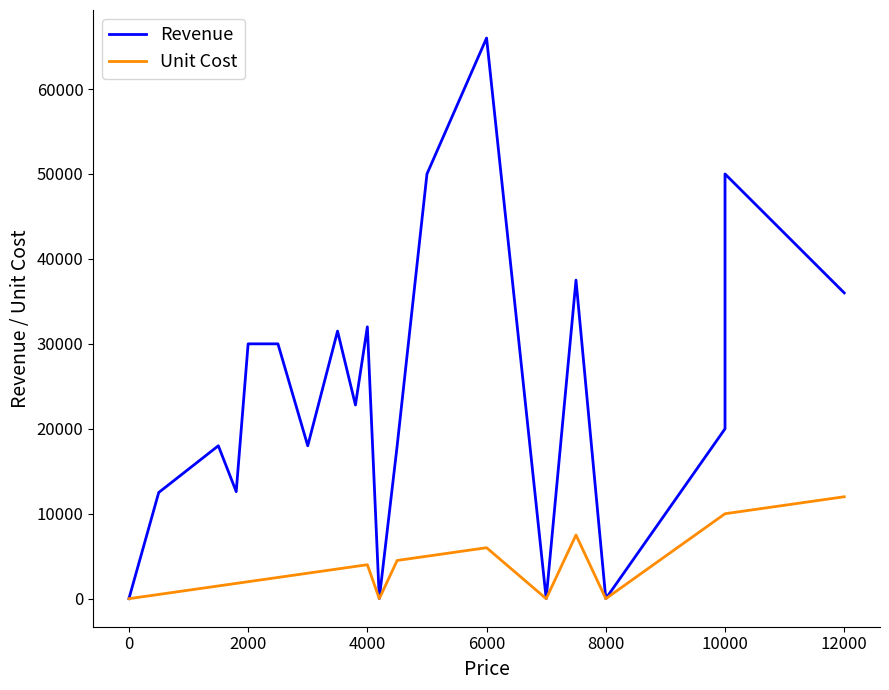

Is this an area chart (filled region under the line)?

No